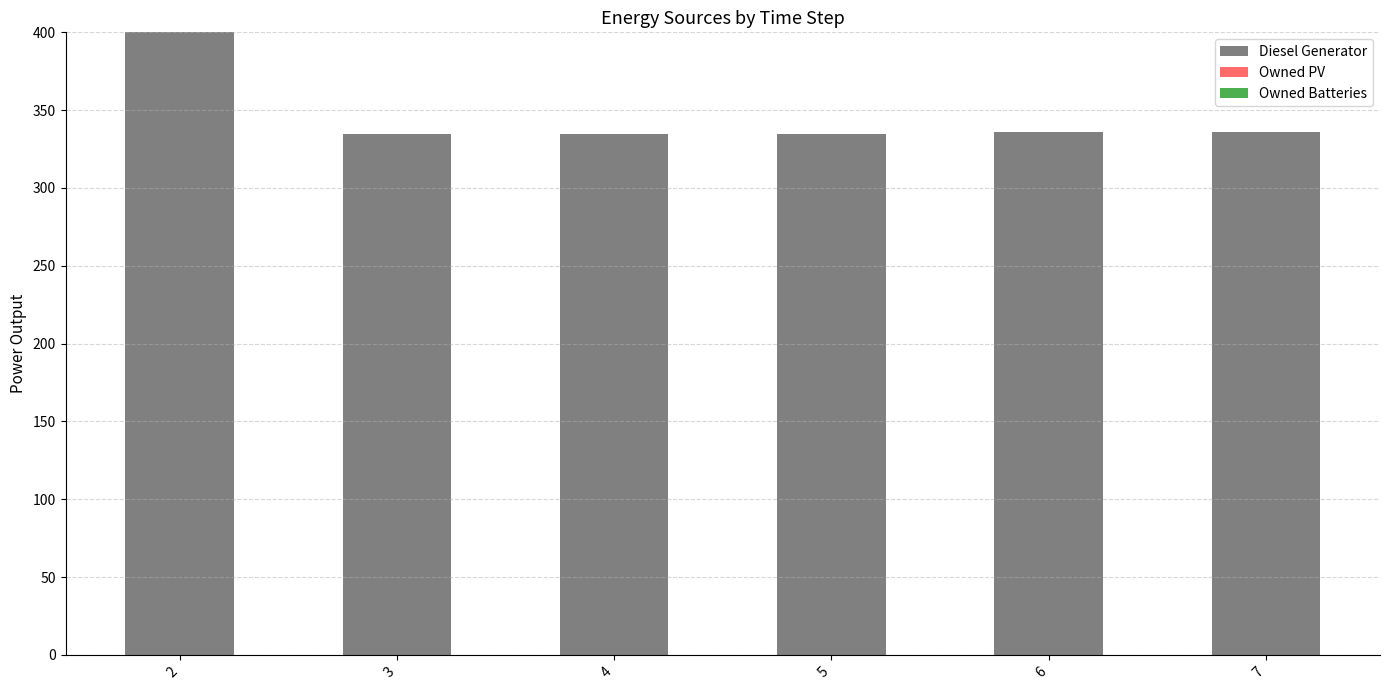

Approximately how many times larger is the value at 6 compared to 4?

1.0